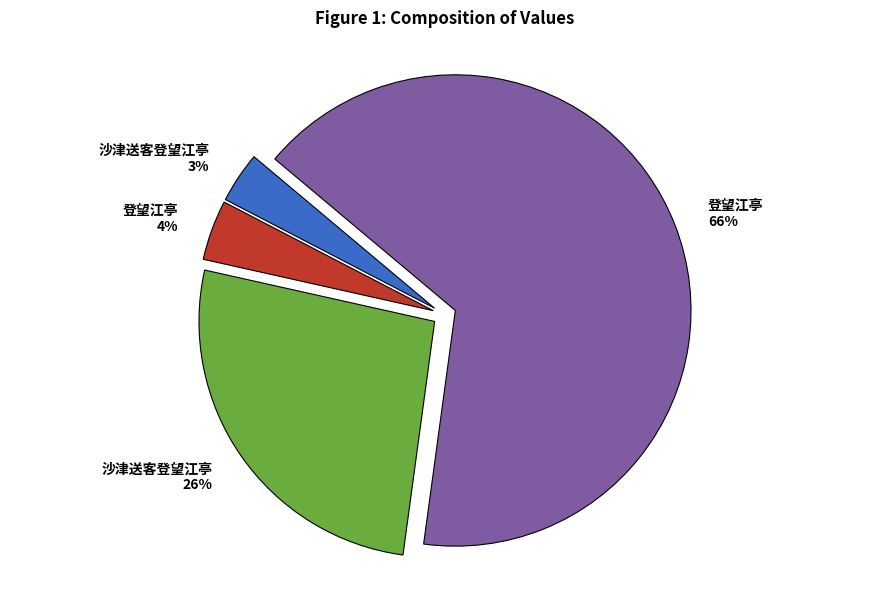

How many segments does this pie chart have?

4